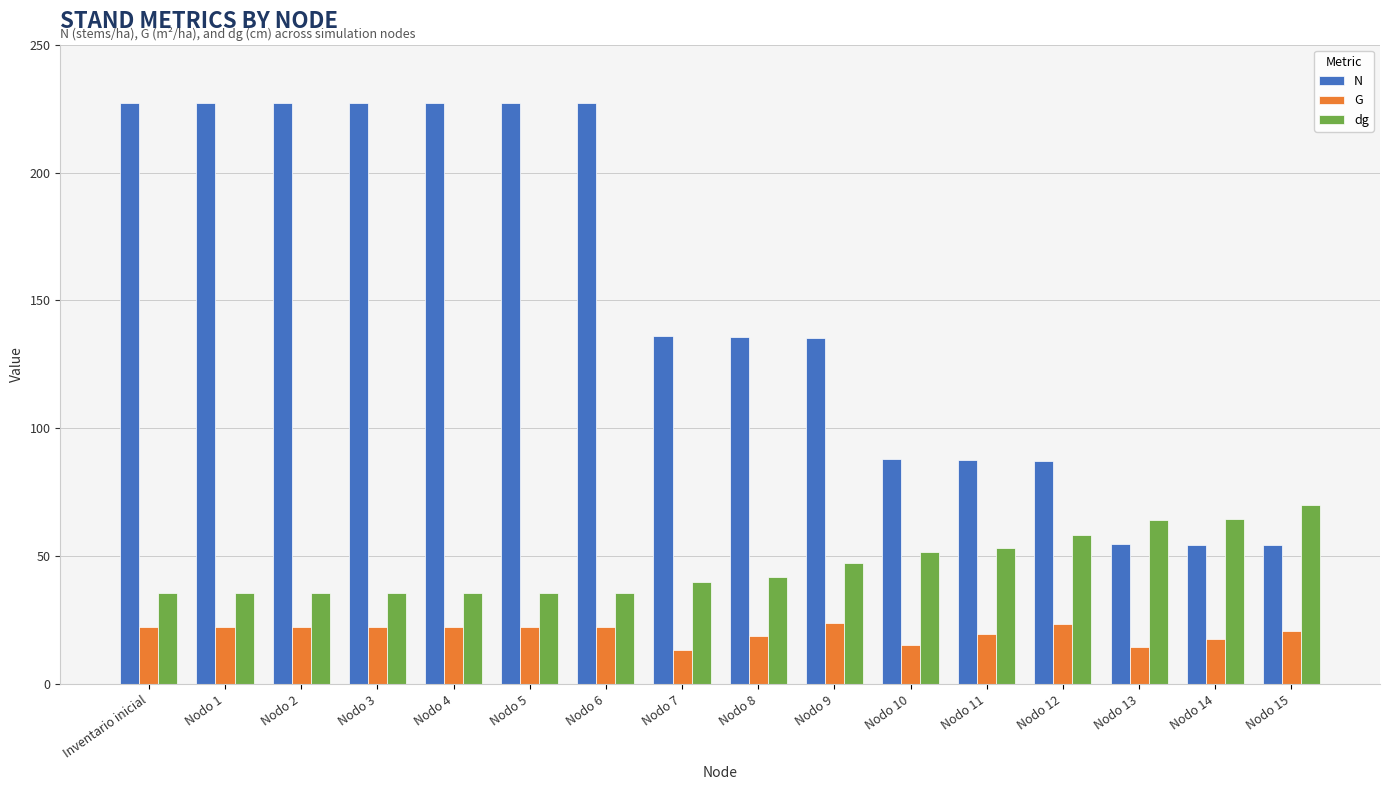

What is the smallest value displayed?

13.5